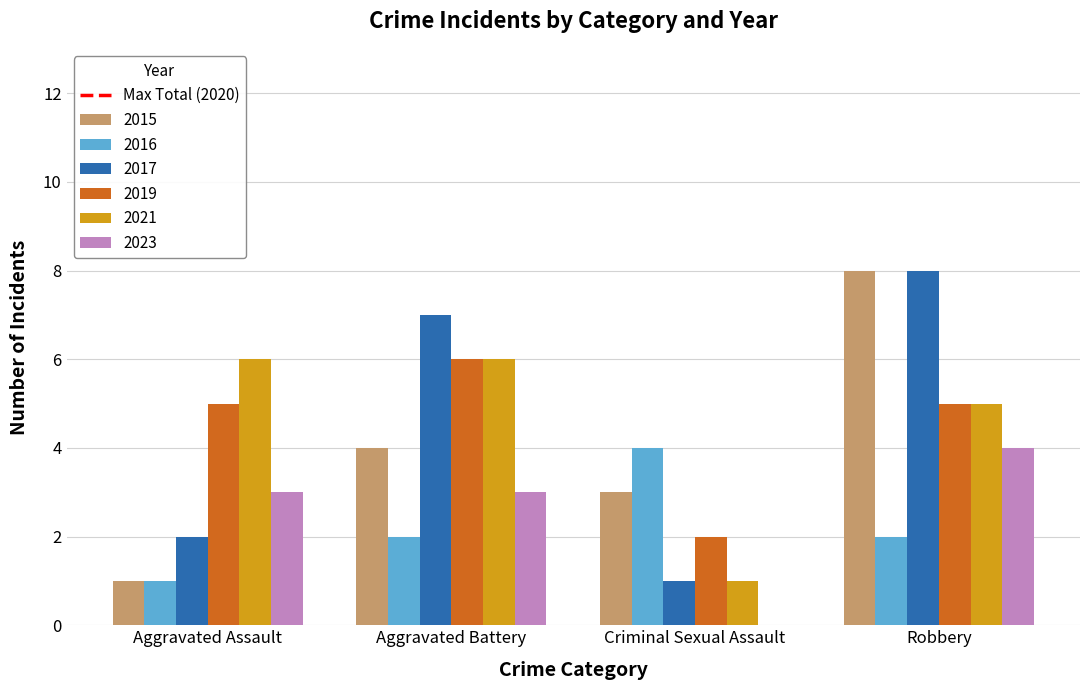

Is it true that 2017 equals 1 at Criminal Sexual Assault?

True